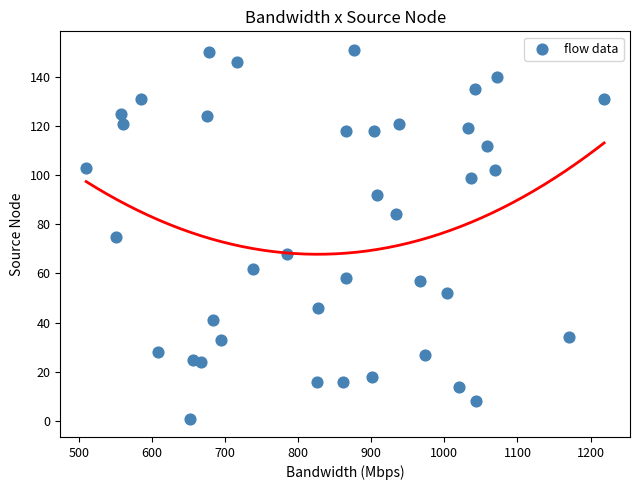

What is the range of Y values (max minus min)?

150